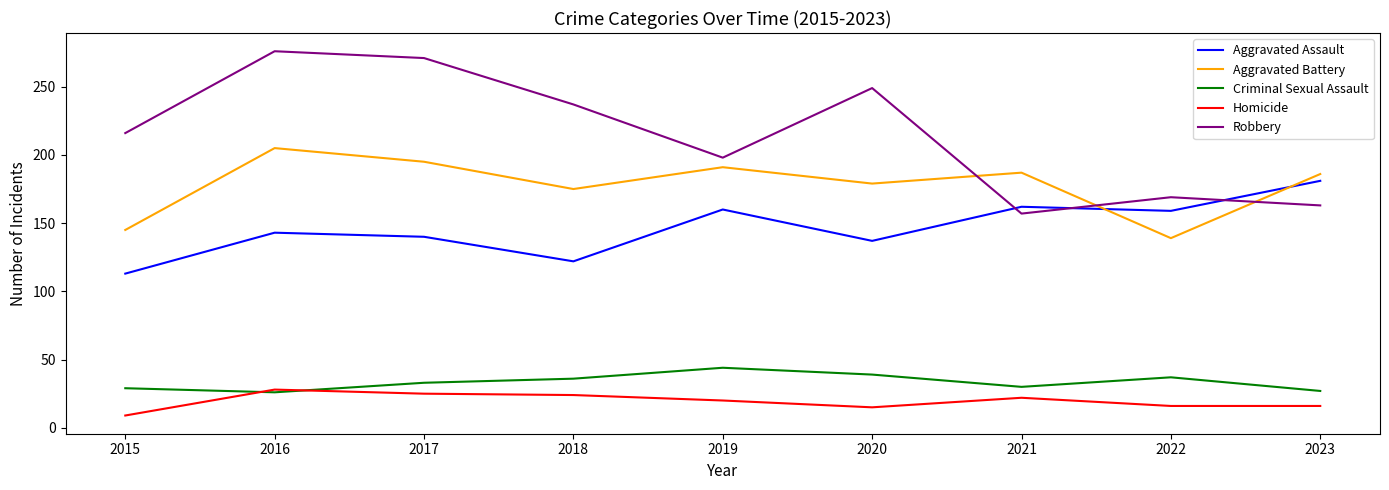

The value of Homicide at 2018 is 41. True or false?

False